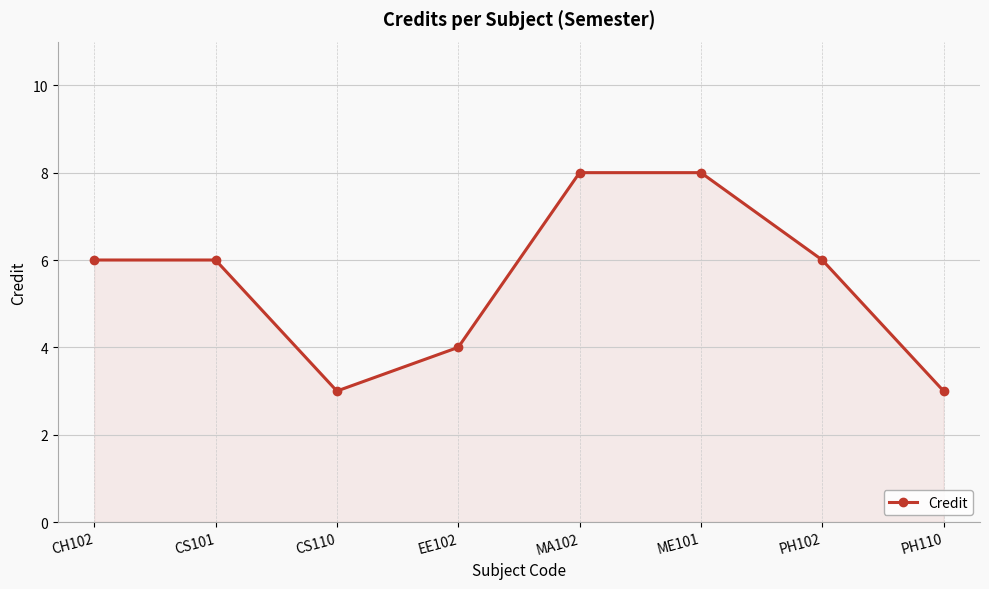

What position from the right is MA102?

4